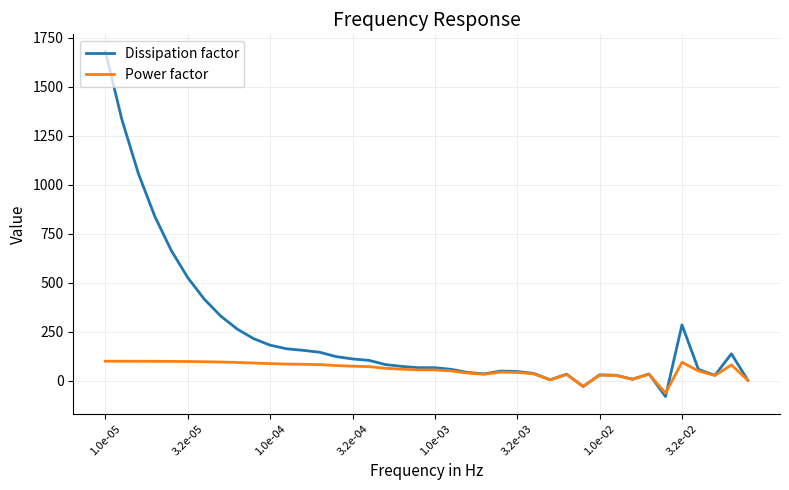

Which series has the widest spread of values?

Dissipation factor